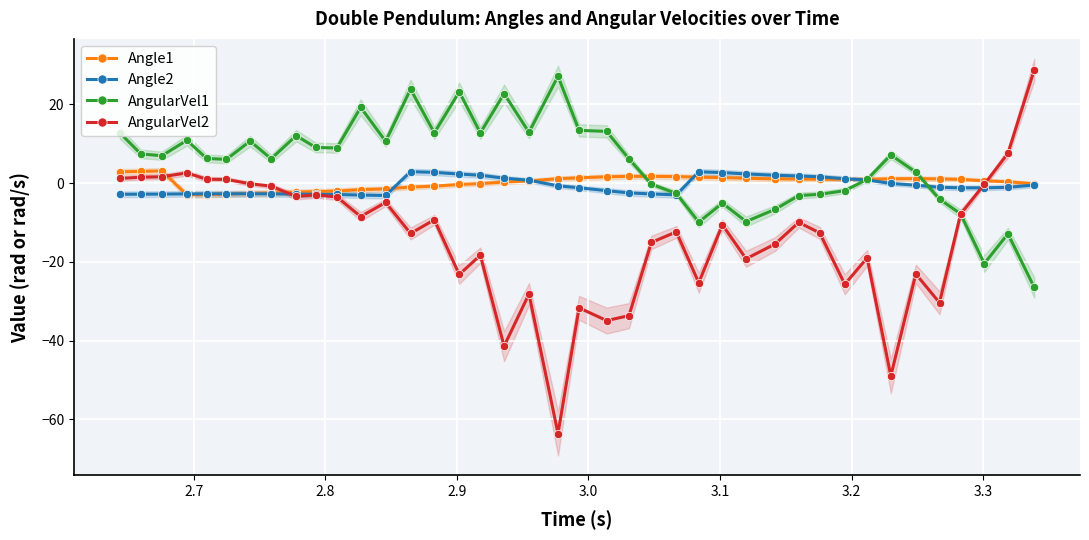

What is the value of the AngularVel1 point at the 26th from the left?

-9.9